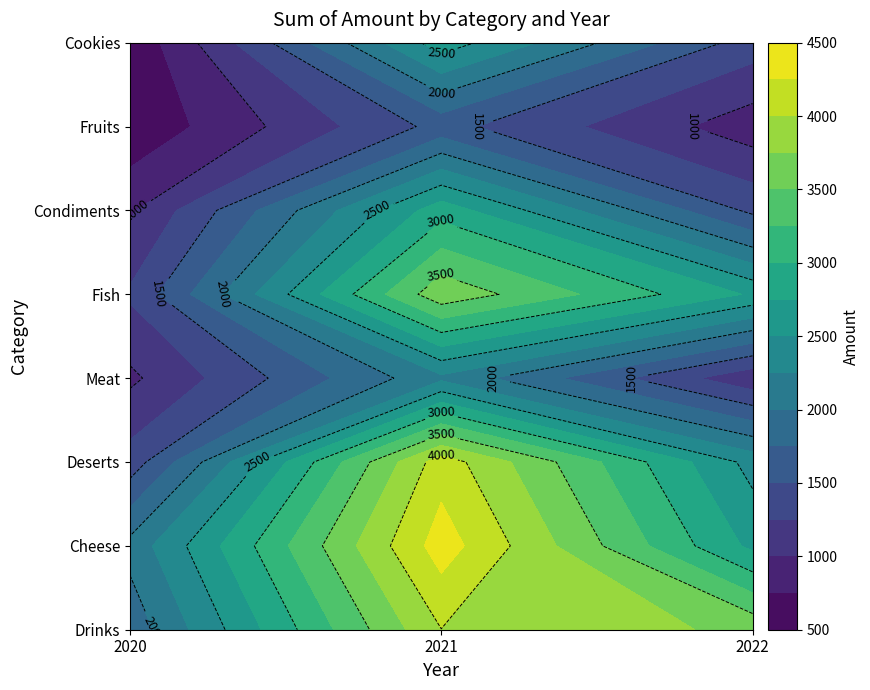

What is the approximate value of Deserts at 2021, to the nearest 10?

4140